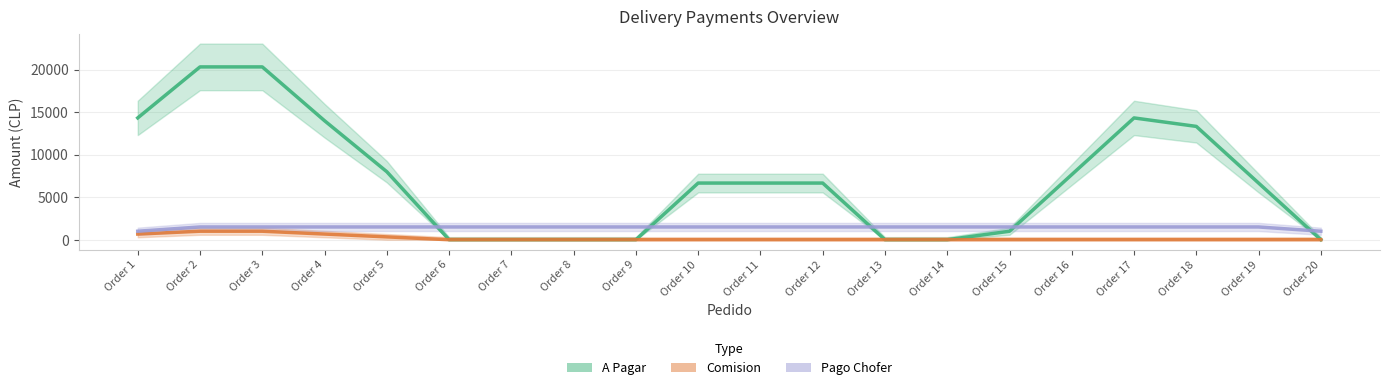

True or false: A Pagar has a value of 4548.2 at Order 18.

False